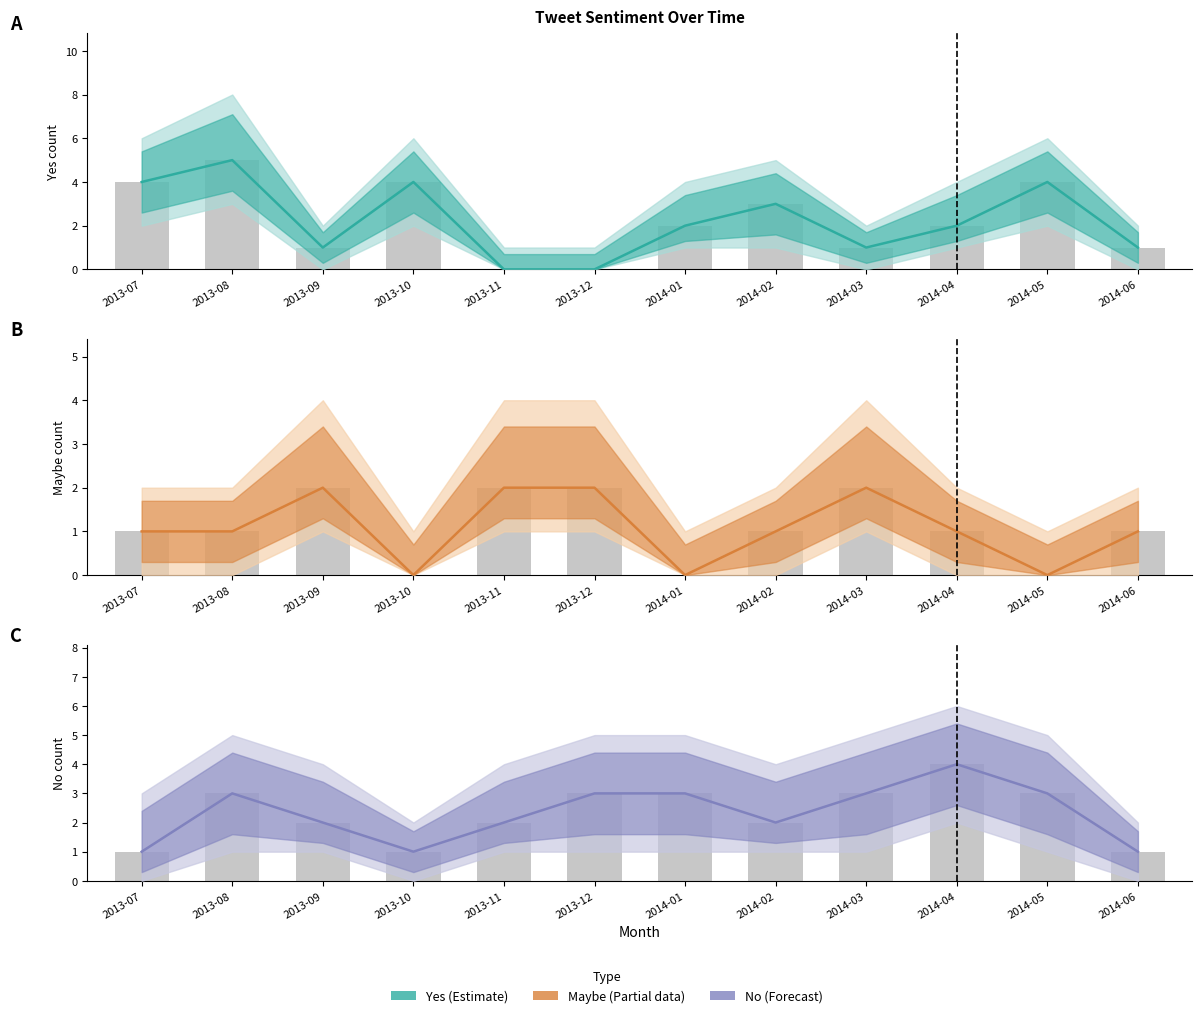

At which category is the sum across all series the highest?

2013-08